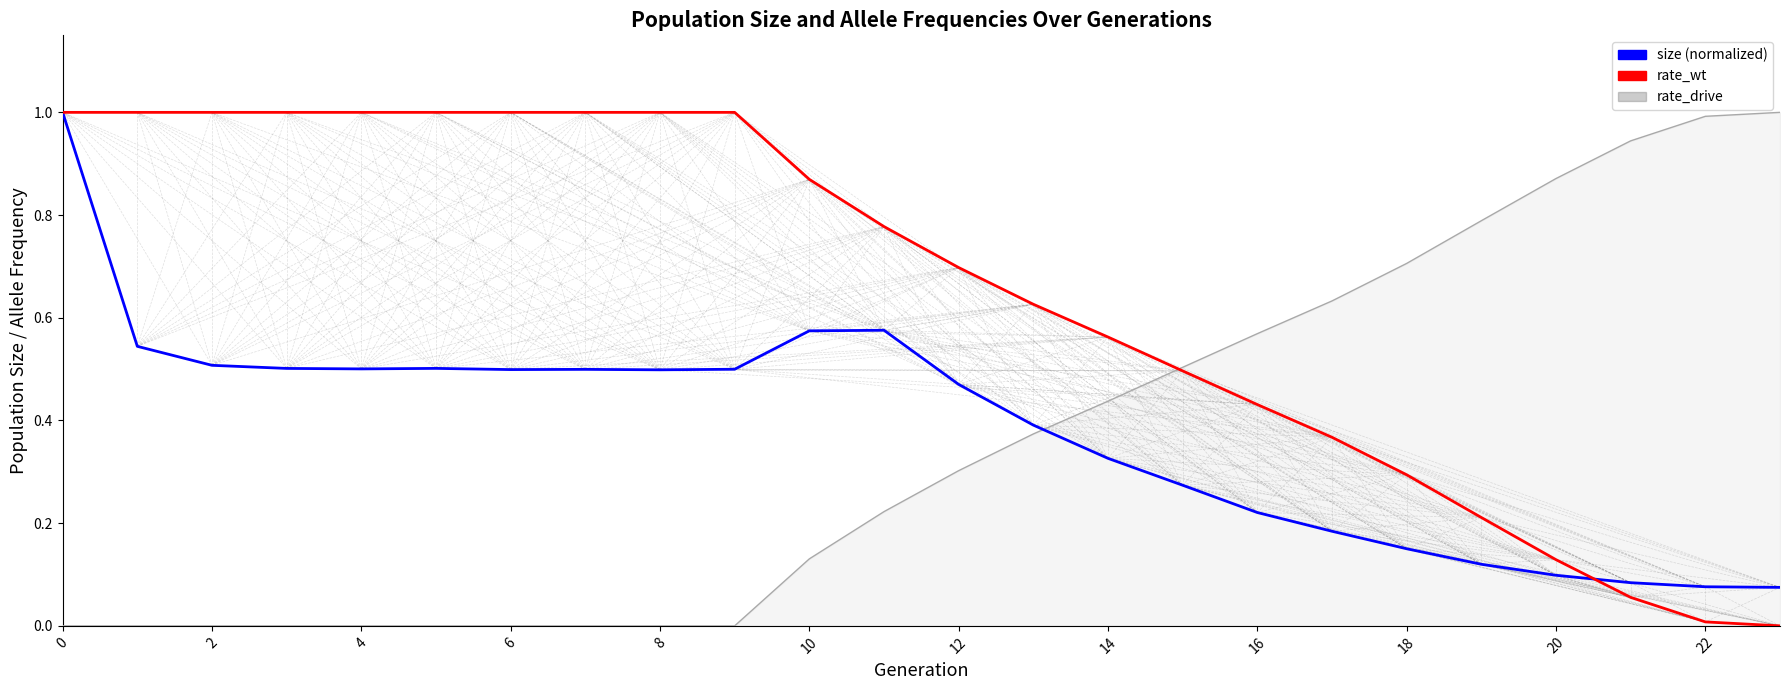

What is the maximum value shown in the chart?

1.0